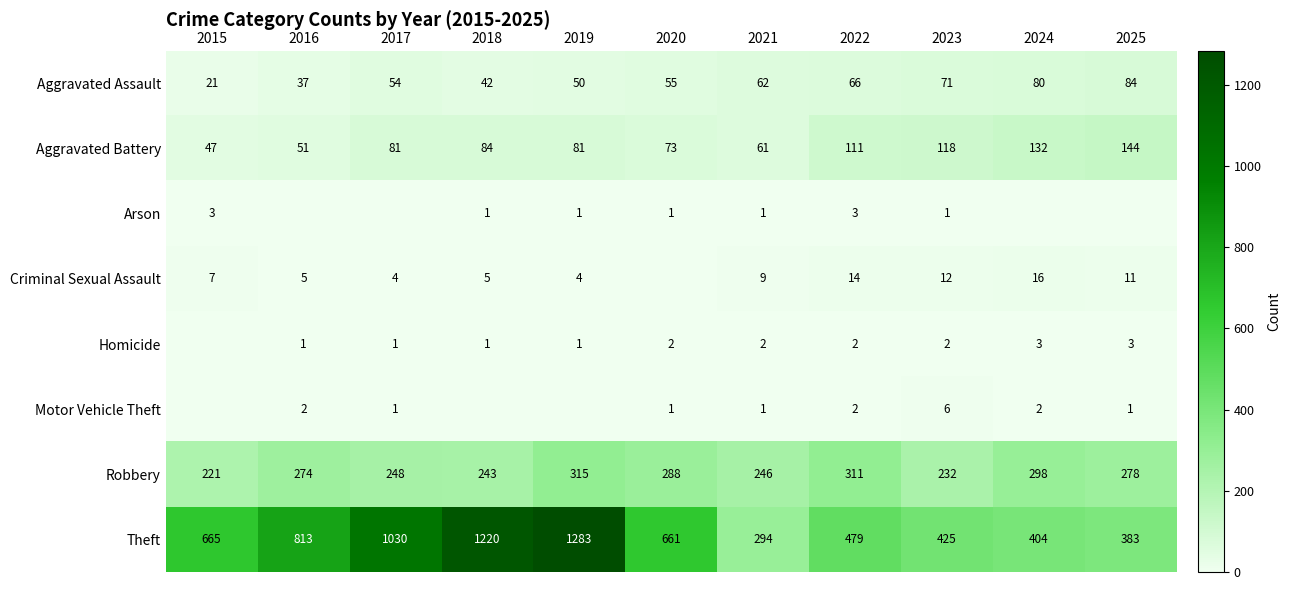

Is the value of Criminal Sexual Assault at 2024 greater than the value of Homicide at 2020?

Yes